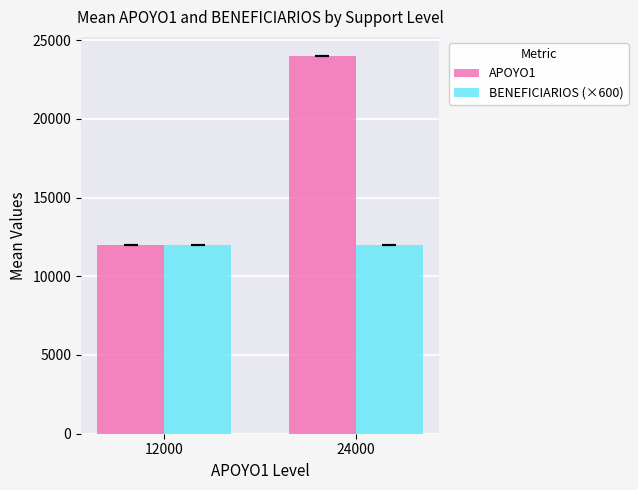

Are the bars horizontal?

No